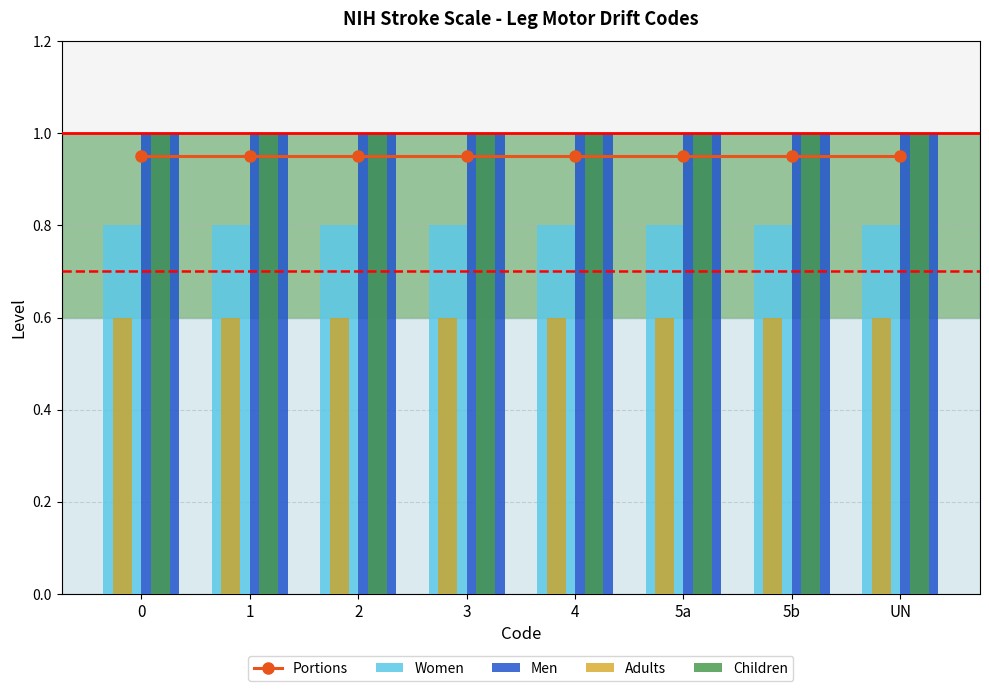

What is the minimum value for Adults?

0.6